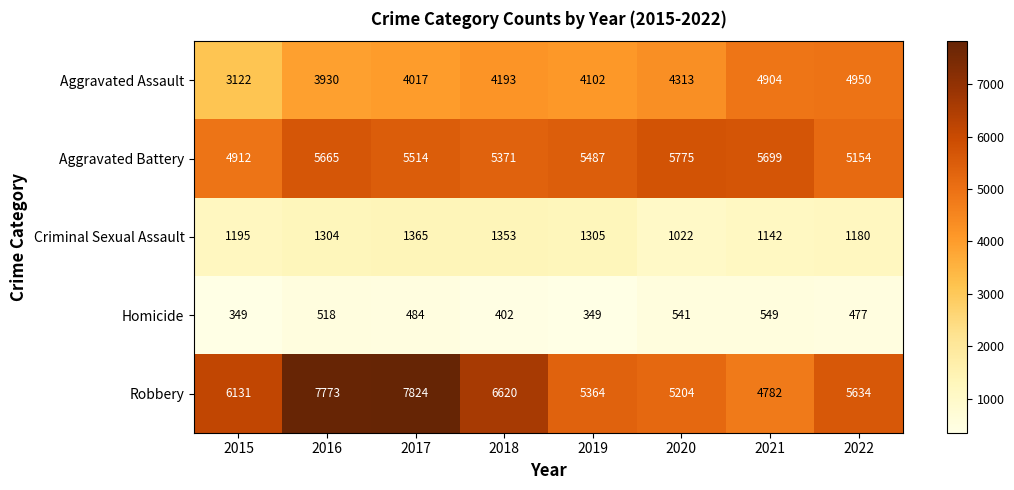

What is the minimum value for Homicide?

349